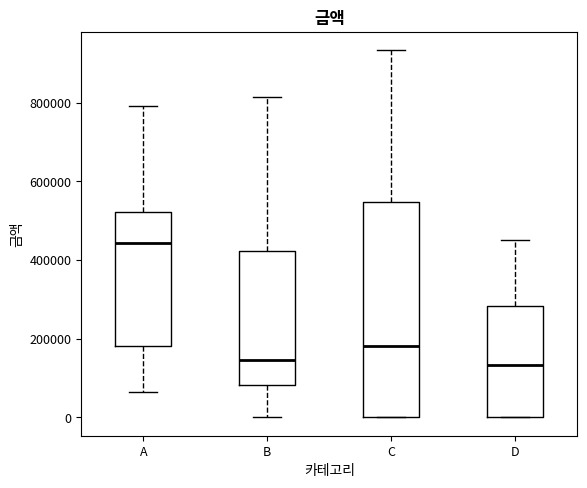

Which box has the highest median line?

A